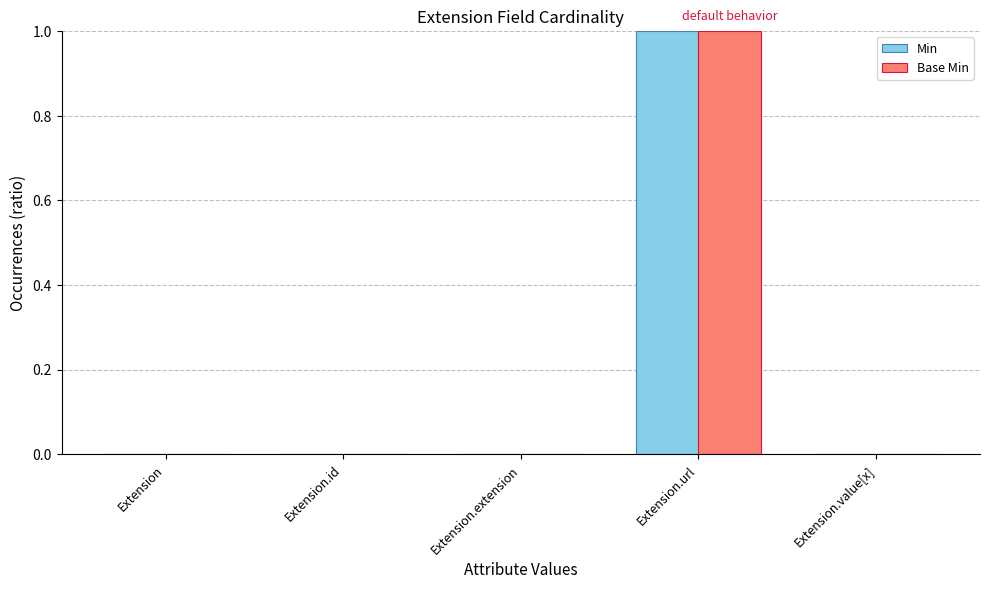

Count the number of categories in the chart.

5